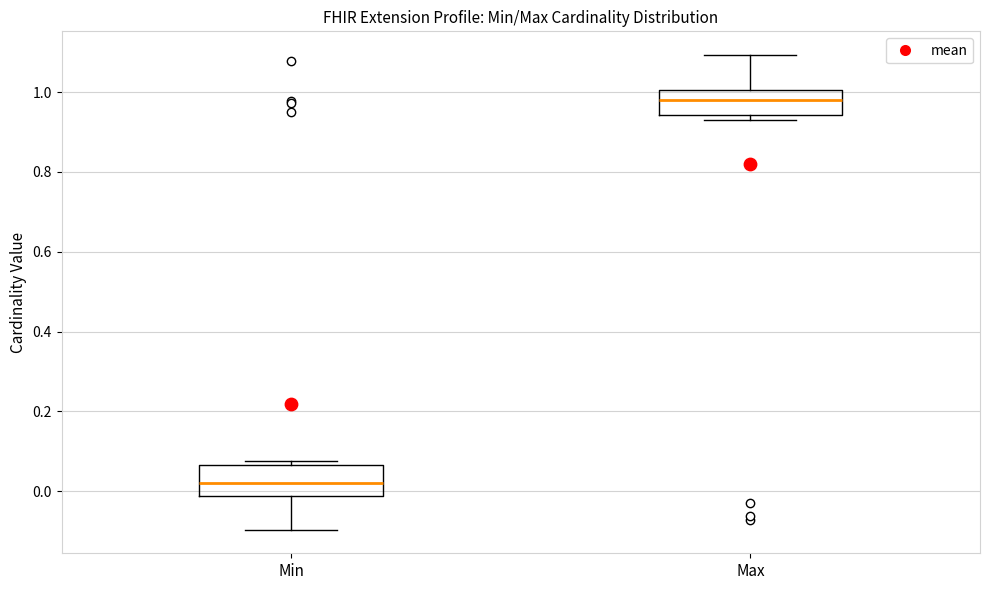

Reading left to right, transcribe this box plot: for each box, give where its median line is, the range the box spans, and where its two whiskers end, as read against the y-axis. The values are not printed on the chart, so give them approximately, as read against the axis.

Min: median 0.02, box -0.02 to 0.06, whiskers -0.10 to 0.08
Max: median 0.98, box 0.94 to 1.00, whiskers 0.92 to 1.10